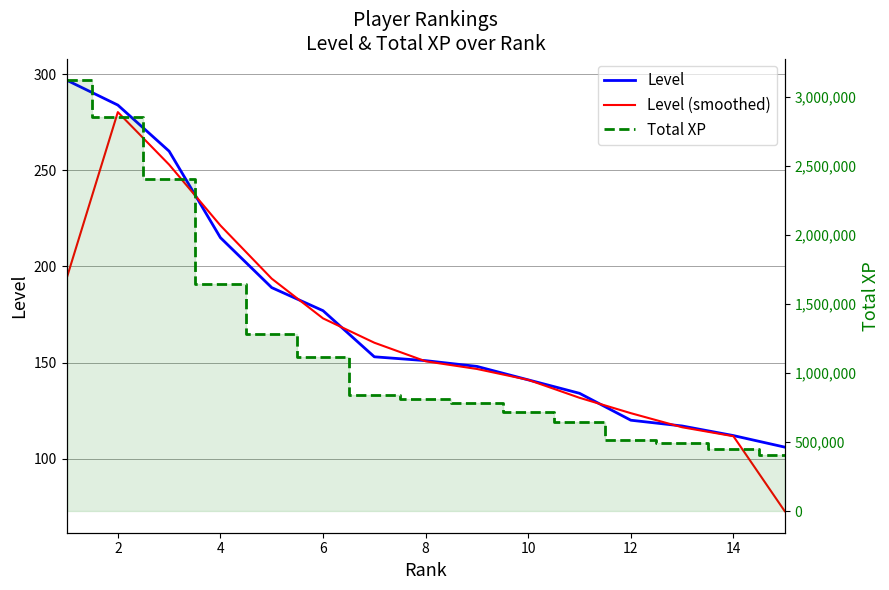

Which series has the widest spread of values?

Total XP